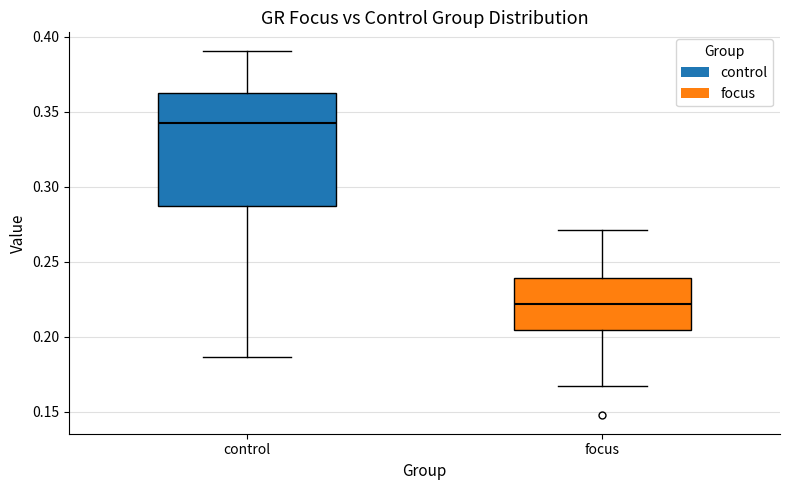

Reading left to right, read every box against the y-axis: the position of its median line, the range the box covers, and the ends of its whiskers. The values are not printed on the chart, so give them approximately, as read against the axis.

control: median 0.345, box 0.285 to 0.365, whiskers 0.185 to 0.390
focus: median 0.220, box 0.205 to 0.240, whiskers 0.165 to 0.270